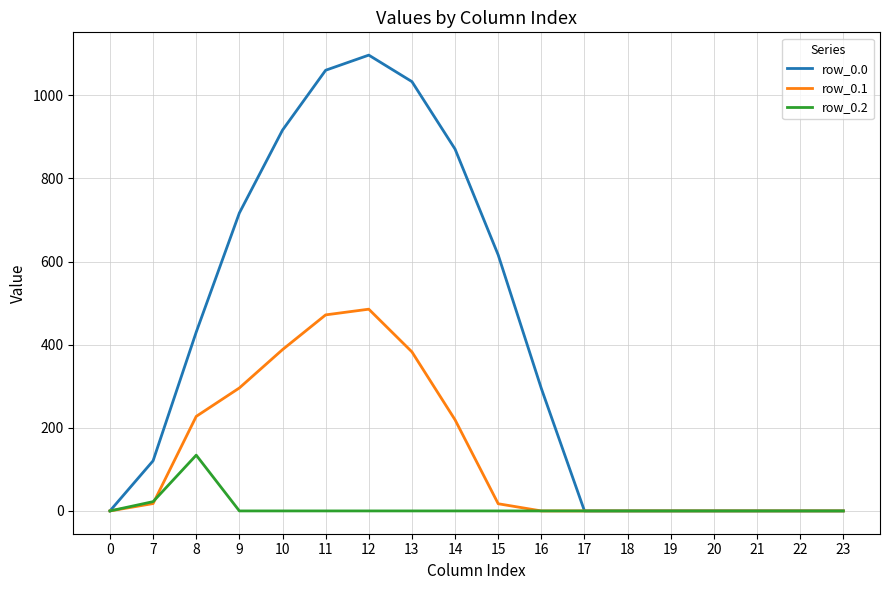

True or false: row_0.0 has more than 0 interior local peaks.

True